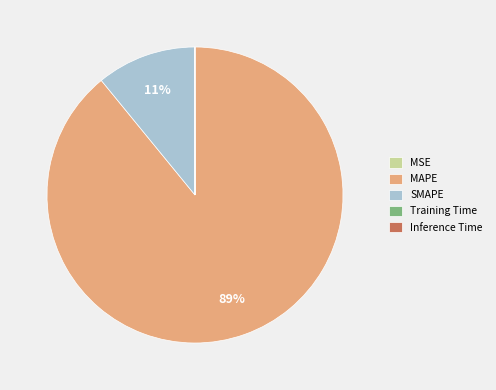

To the nearest percent, what is the difference between the largest and smallest slice percentages?

89%